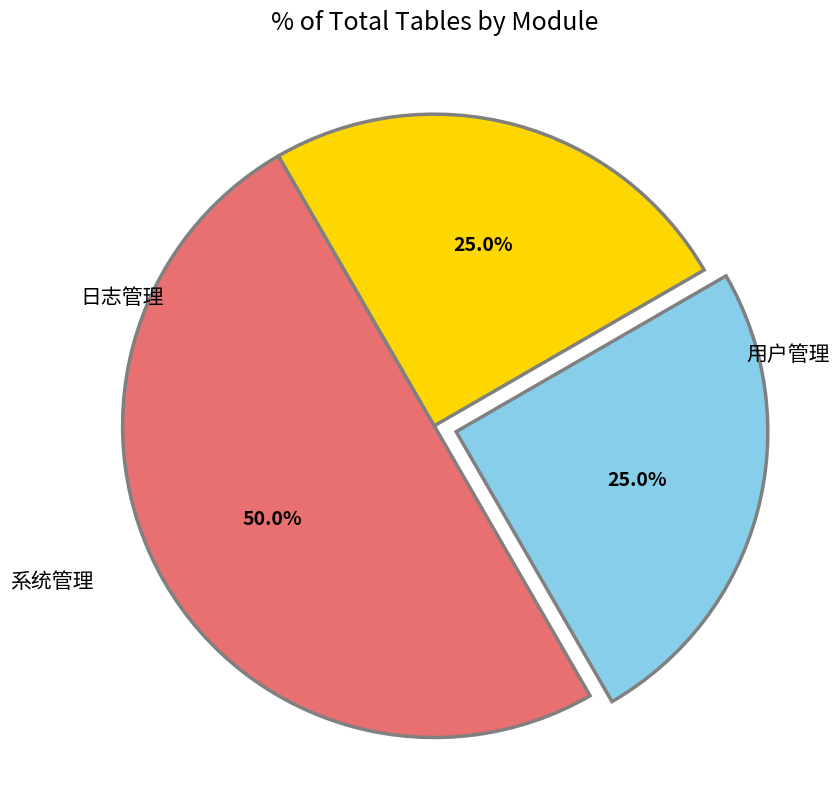

How many segments does this pie chart have?

3